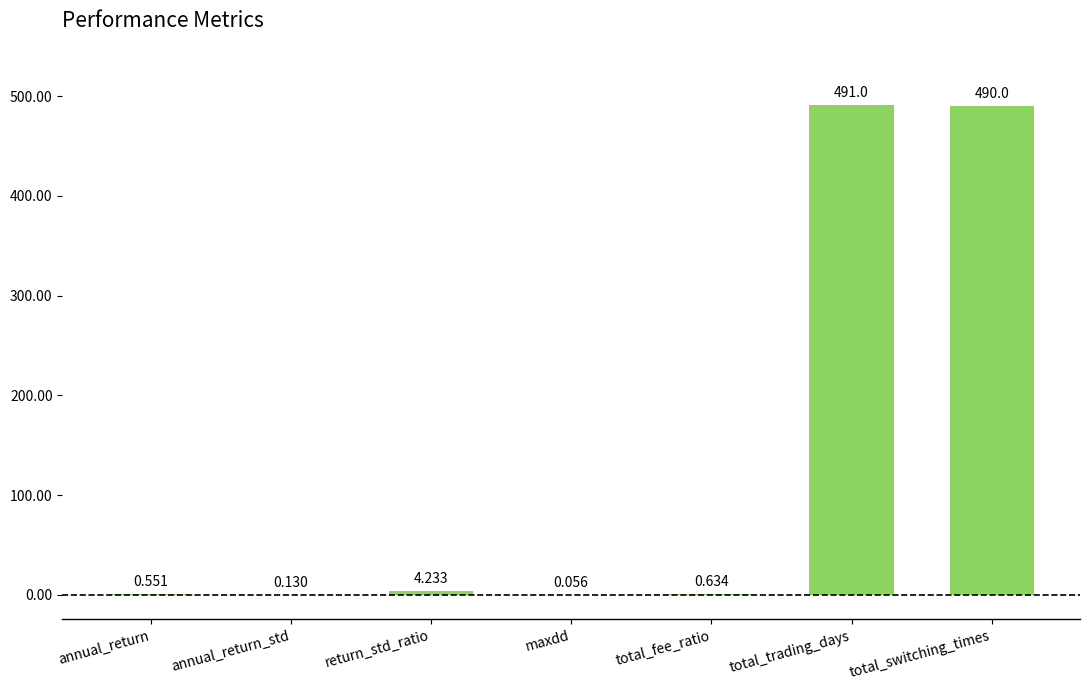

Which label corresponds to the largest value in the chart?

total_trading_days